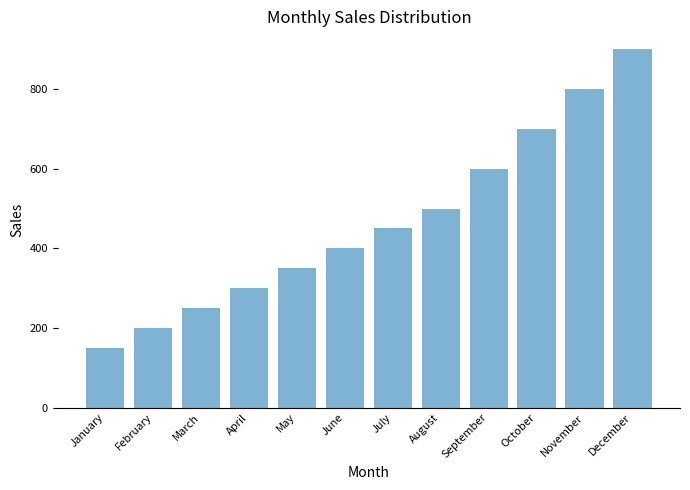

At which category does the chart reach its minimum across all series?

January